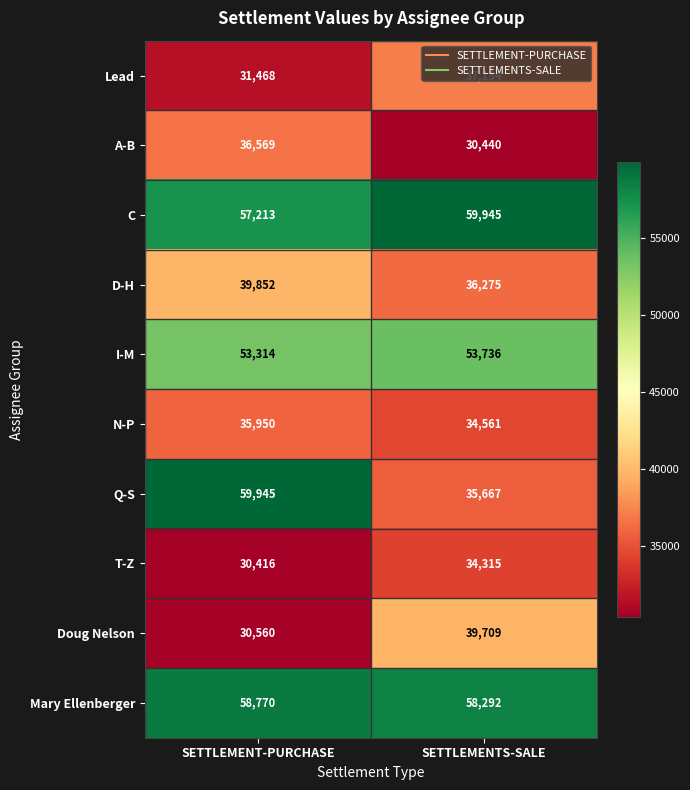

What is the average value of the N-P series?

35256